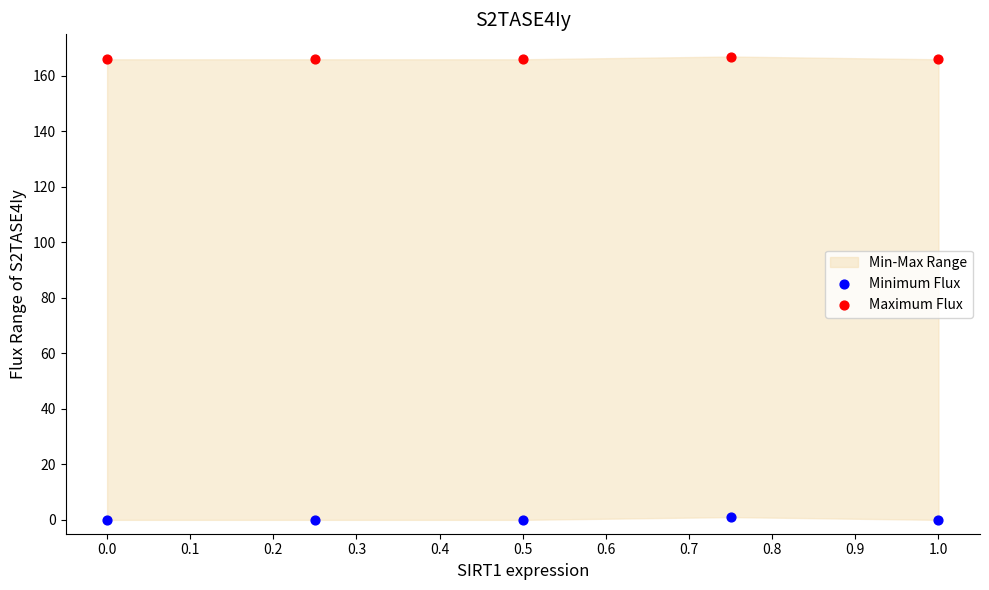

Which series reaches the maximum Y coordinate?

Maximum Flux